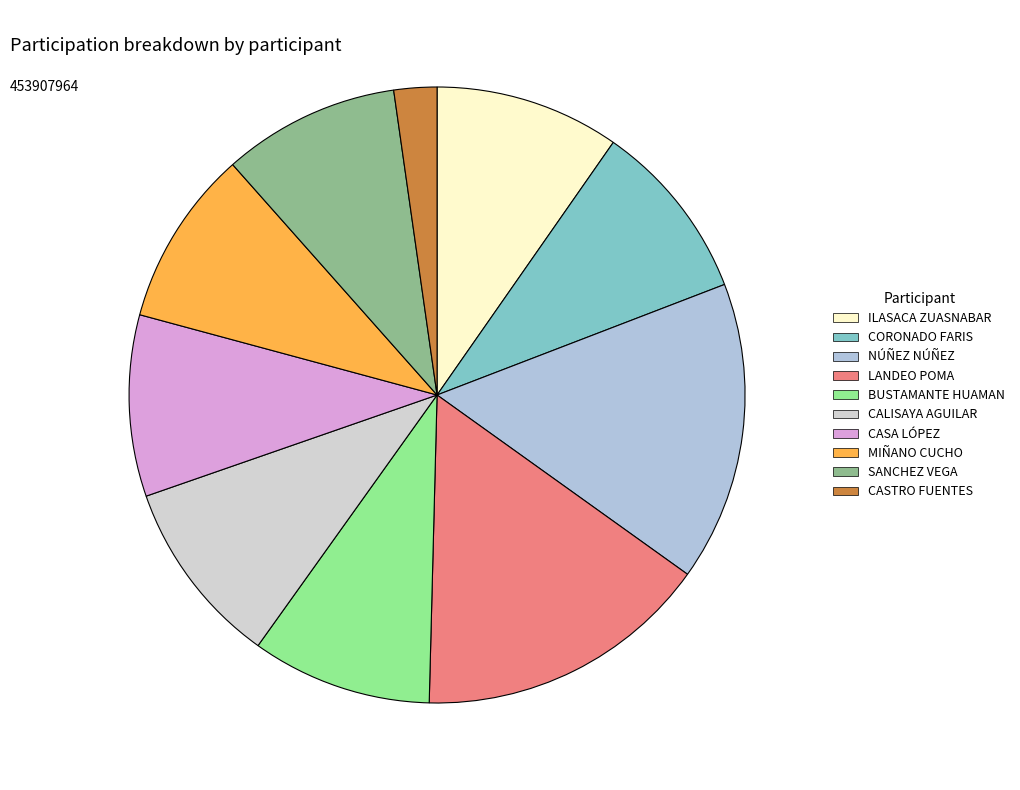

The CASA LÓPEZ slice represents 10% of the pie. True or false?

True